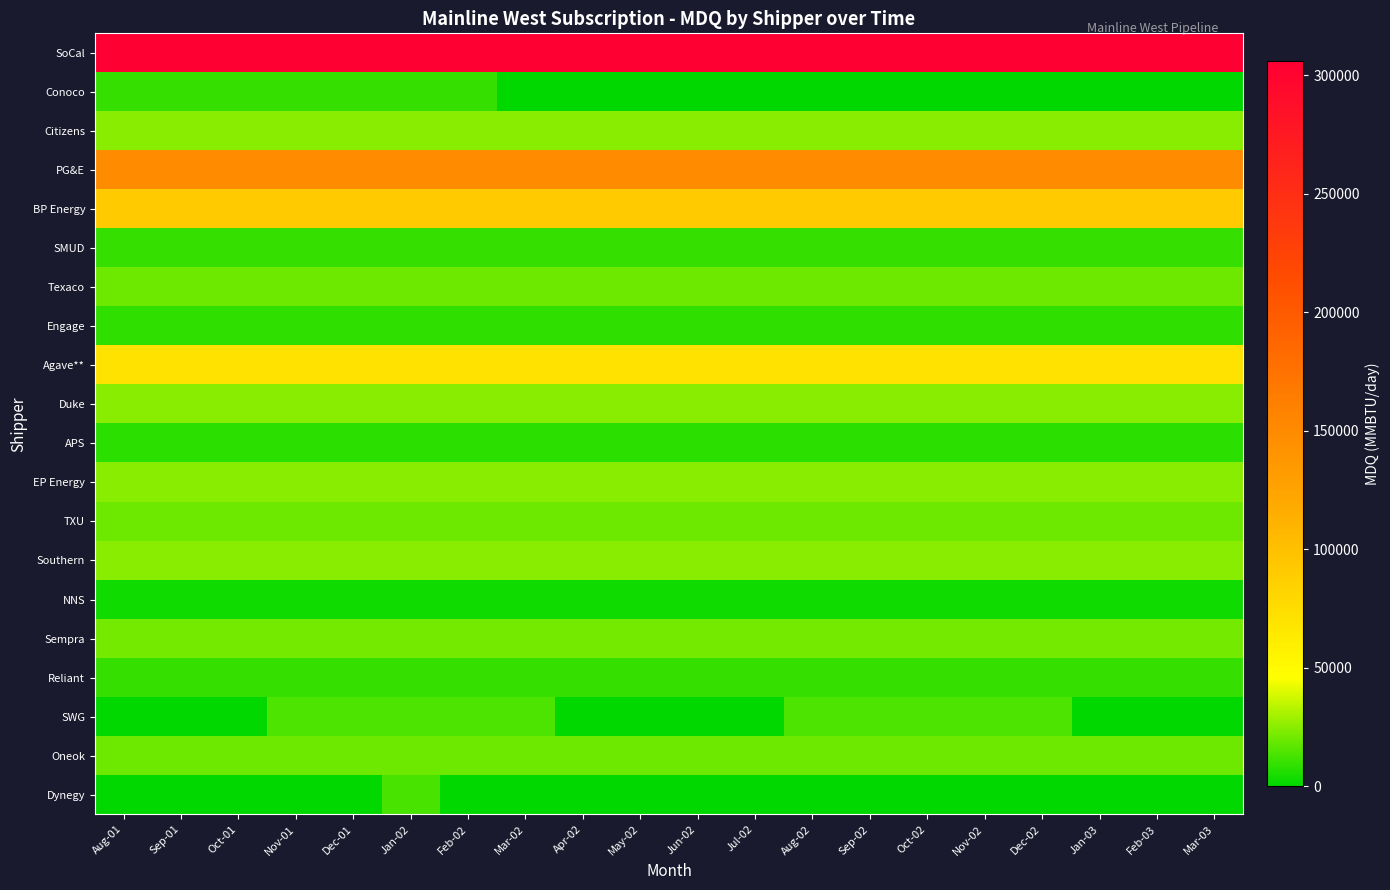

Rank the series at Sep-02 from highest to lowest value.

SoCal, PG&E, BP Energy, Agave**, Citizens, Duke, EP Energy, Southern, Sempra, Texaco, TXU, Oneok, SWG, SMUD, Reliant, Engage, APS, NNS, Conoco, Dynegy